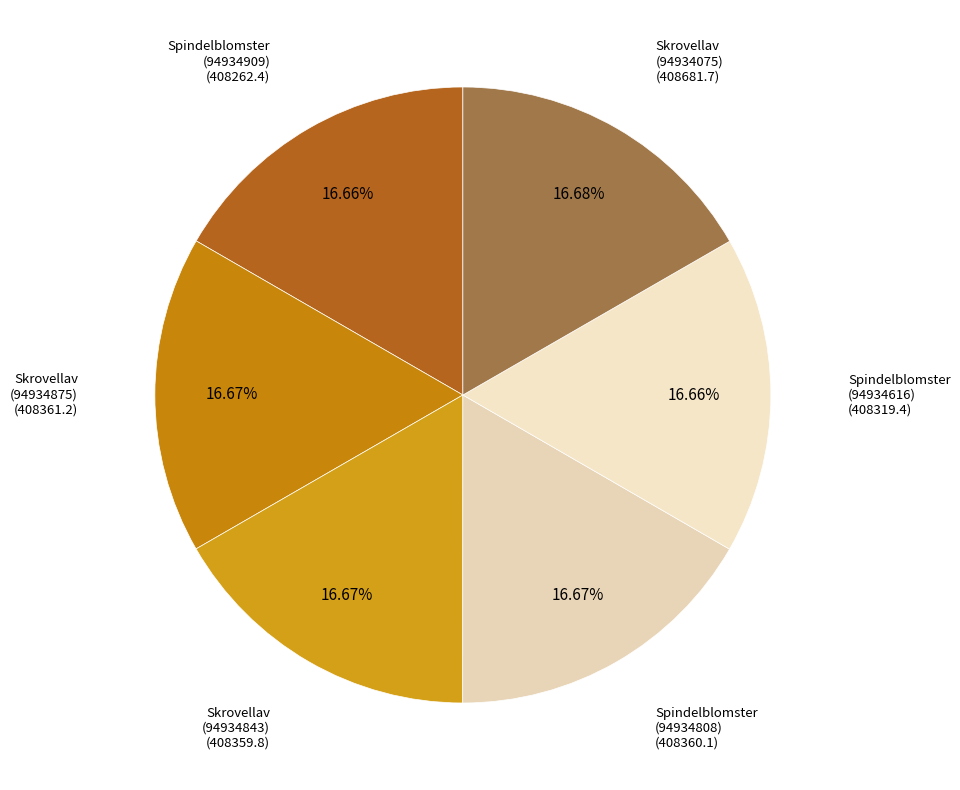

How many slices are in this pie chart?

6